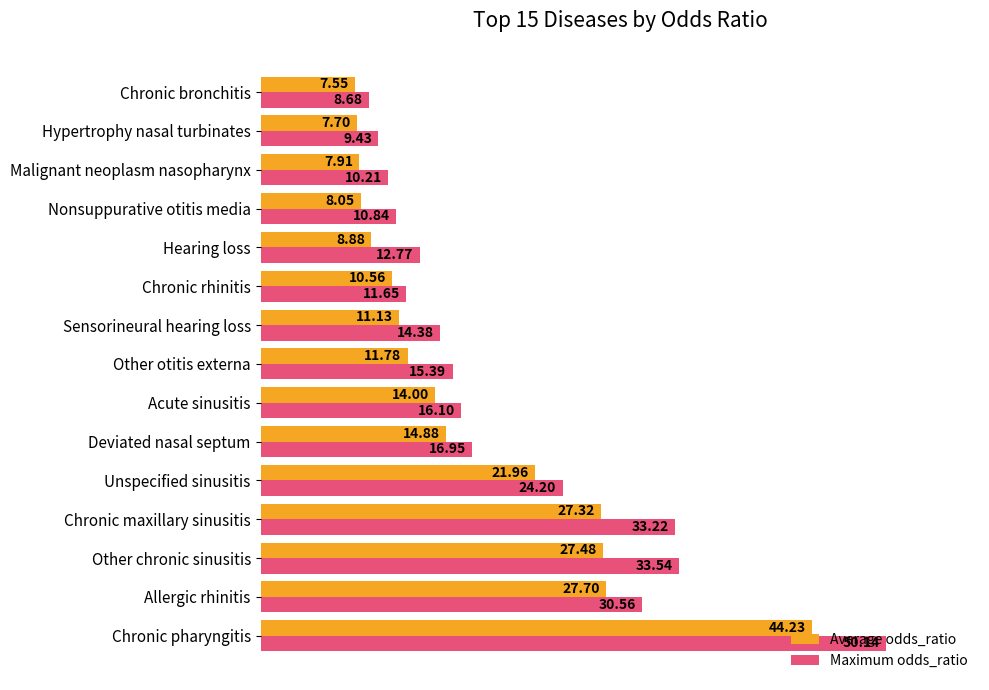

List the series in order of their overall mean, lowest first.

Average odds_ratio, Maximum odds_ratio